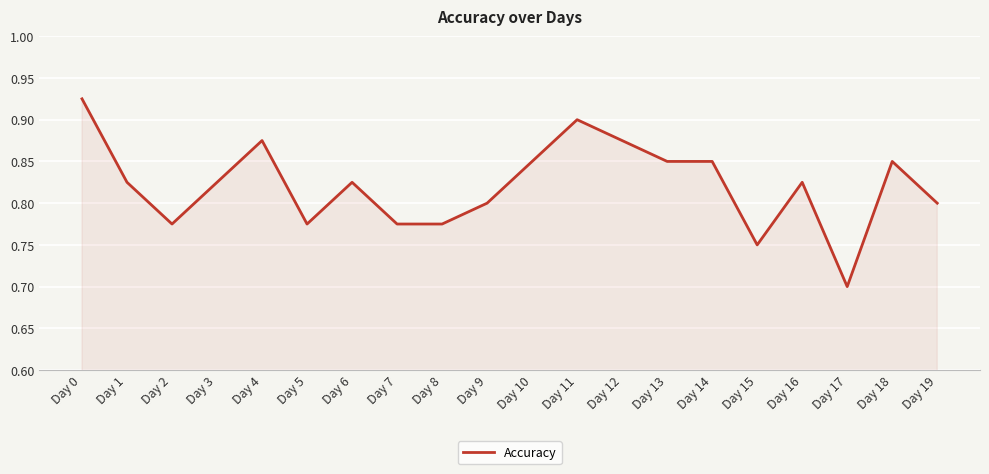

True or false: the data shows 1.1 at Day 16.

False